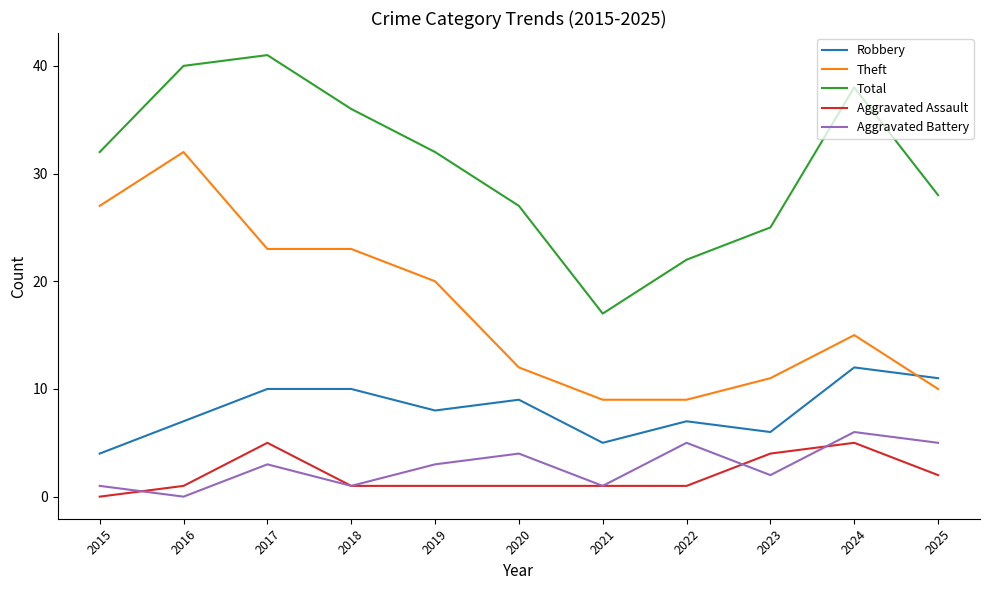

Where is Total nearest to the value 29?

2025